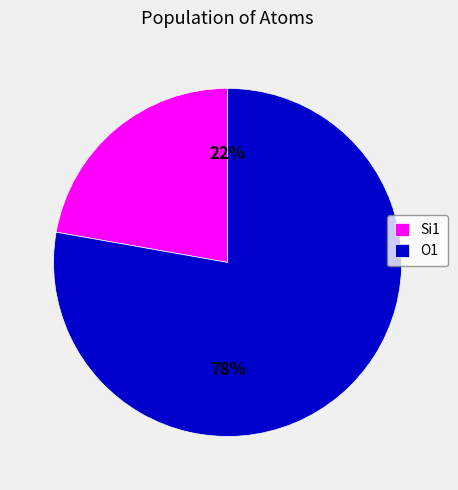

How many slices are in this pie chart?

2